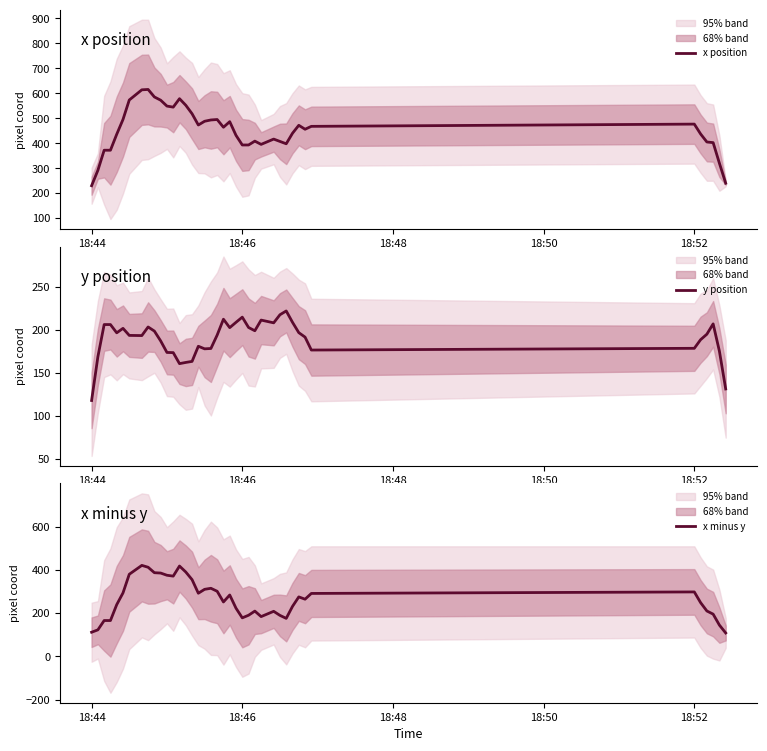

What is the lowest value of the x position series?

230.0